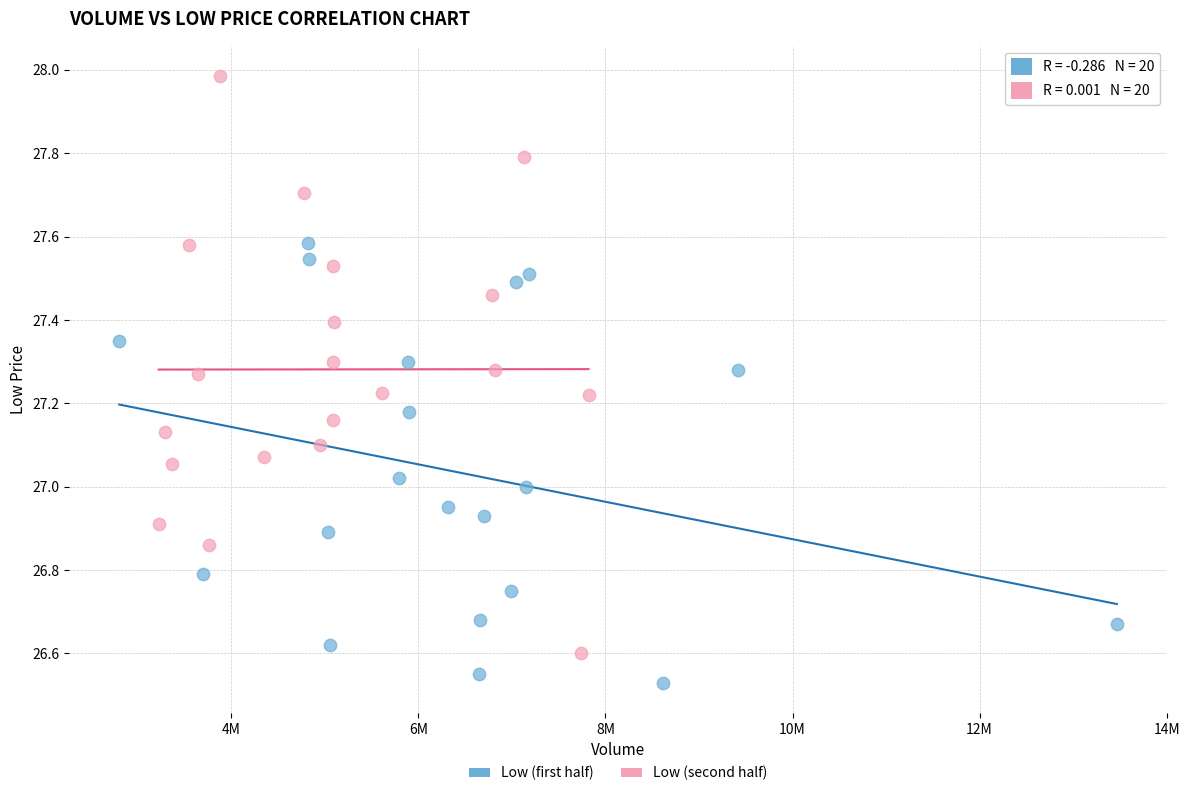

Which series contains the lowest Y value?

Low (first half)